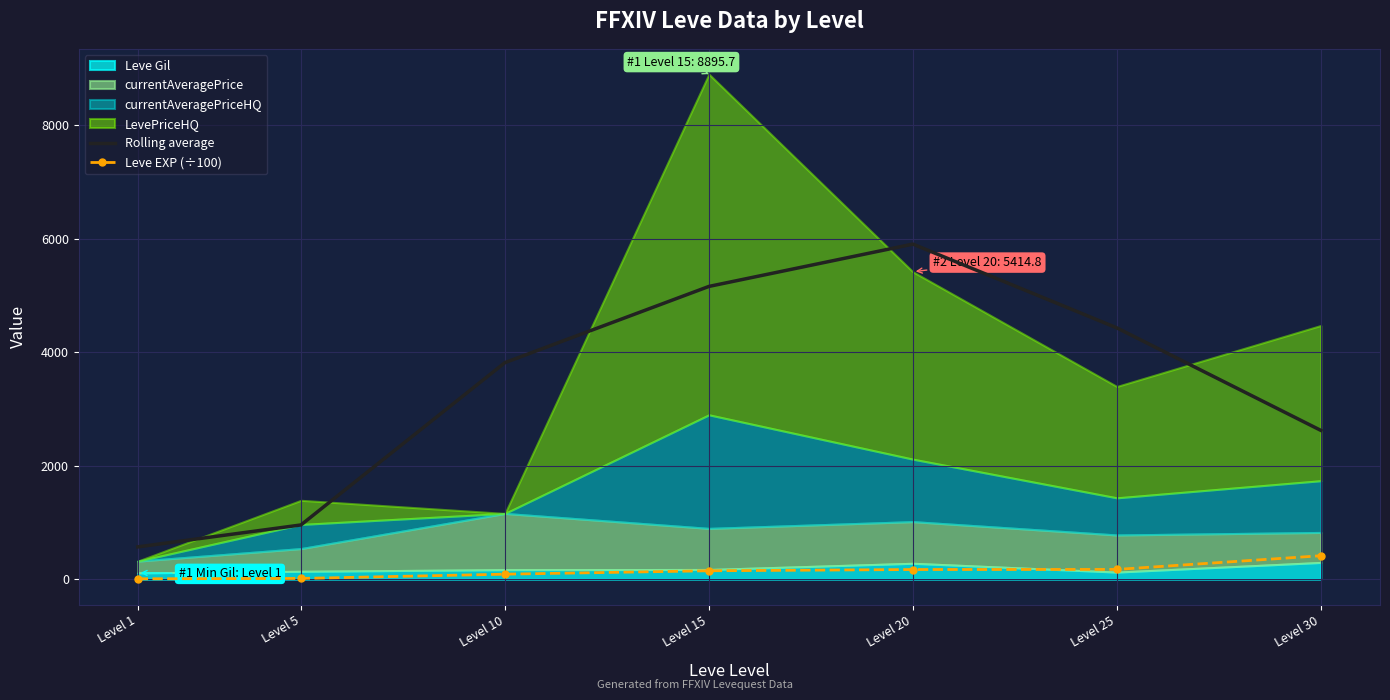

What is the sum of the Rolling average values at Level 20 and Level 5?

6857.8